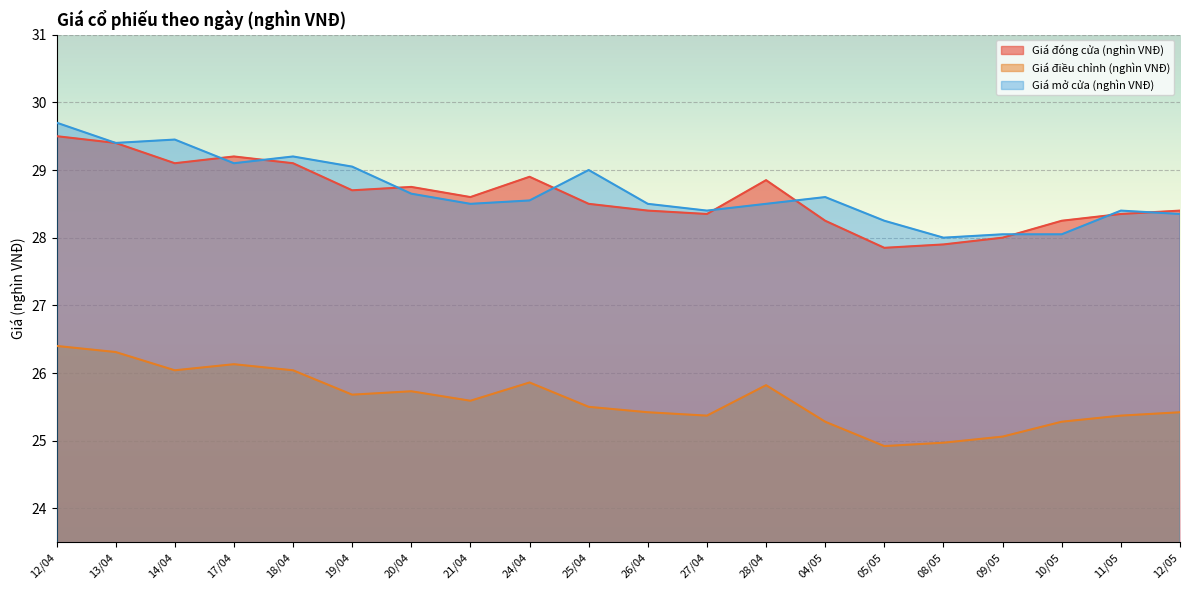

Does the chart display data point markers on the line(s)?

No